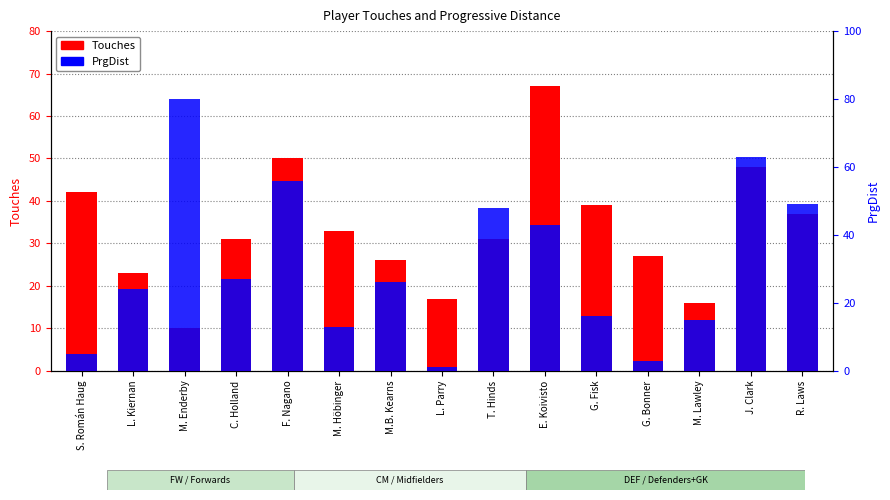

At G. Fisk, list the series in order from largest to smallest.

Touches, PrgDist